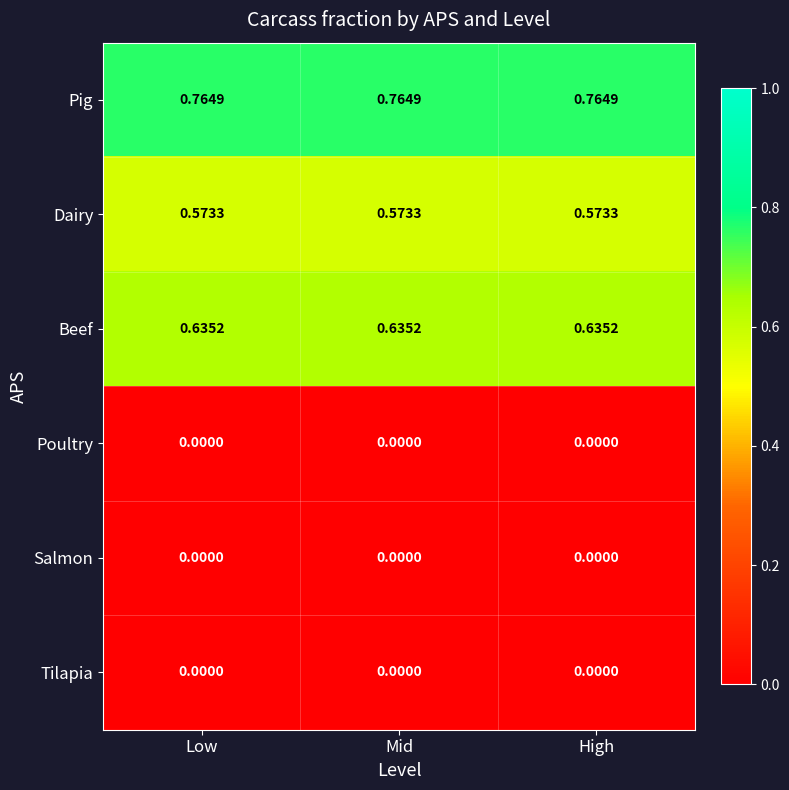

Which series has the largest total across all categories?

Pig